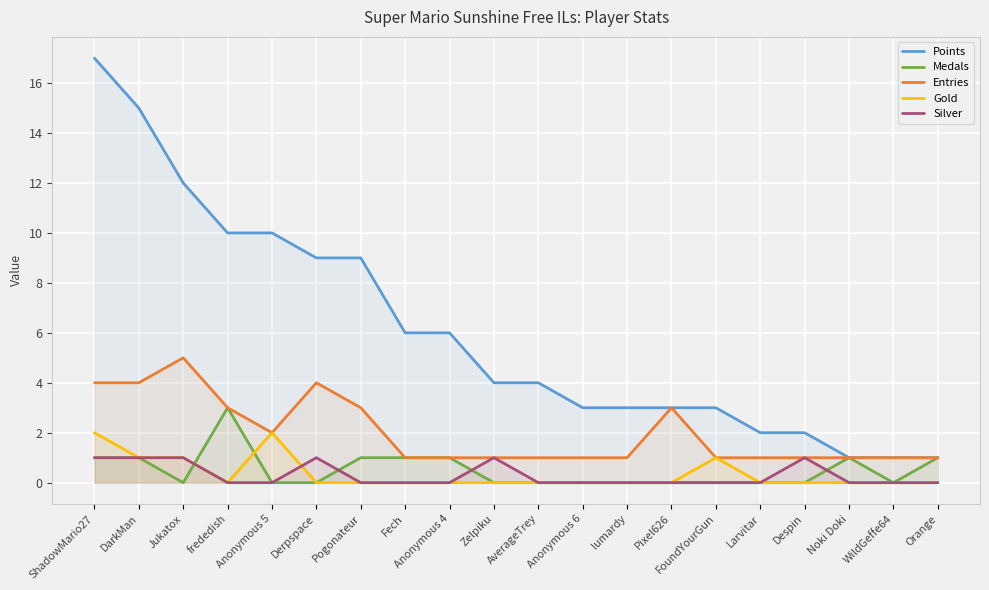

How many lines are shown in the chart?

5